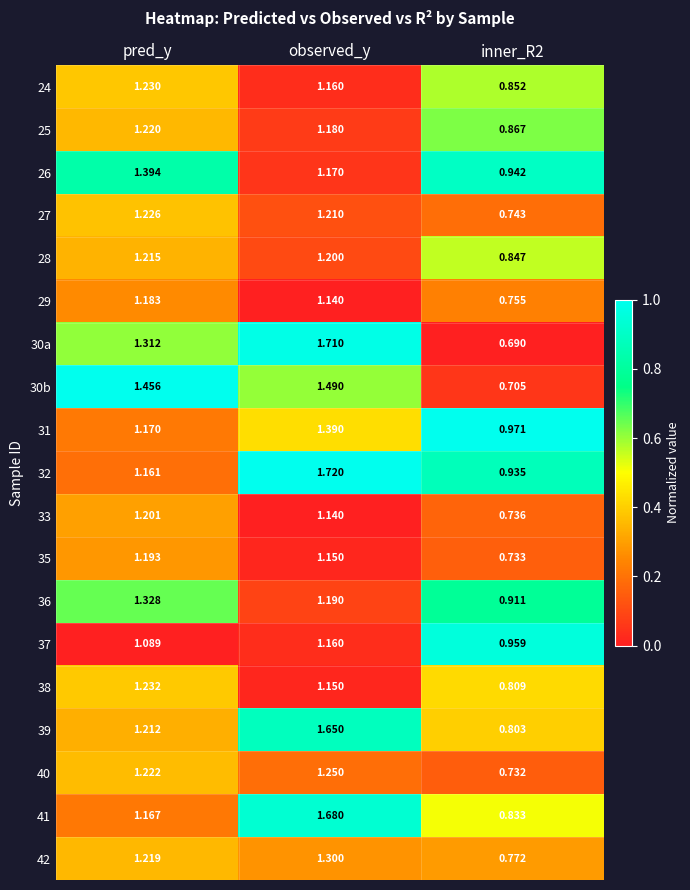

At which category is the sum across all series the highest?

observed_y